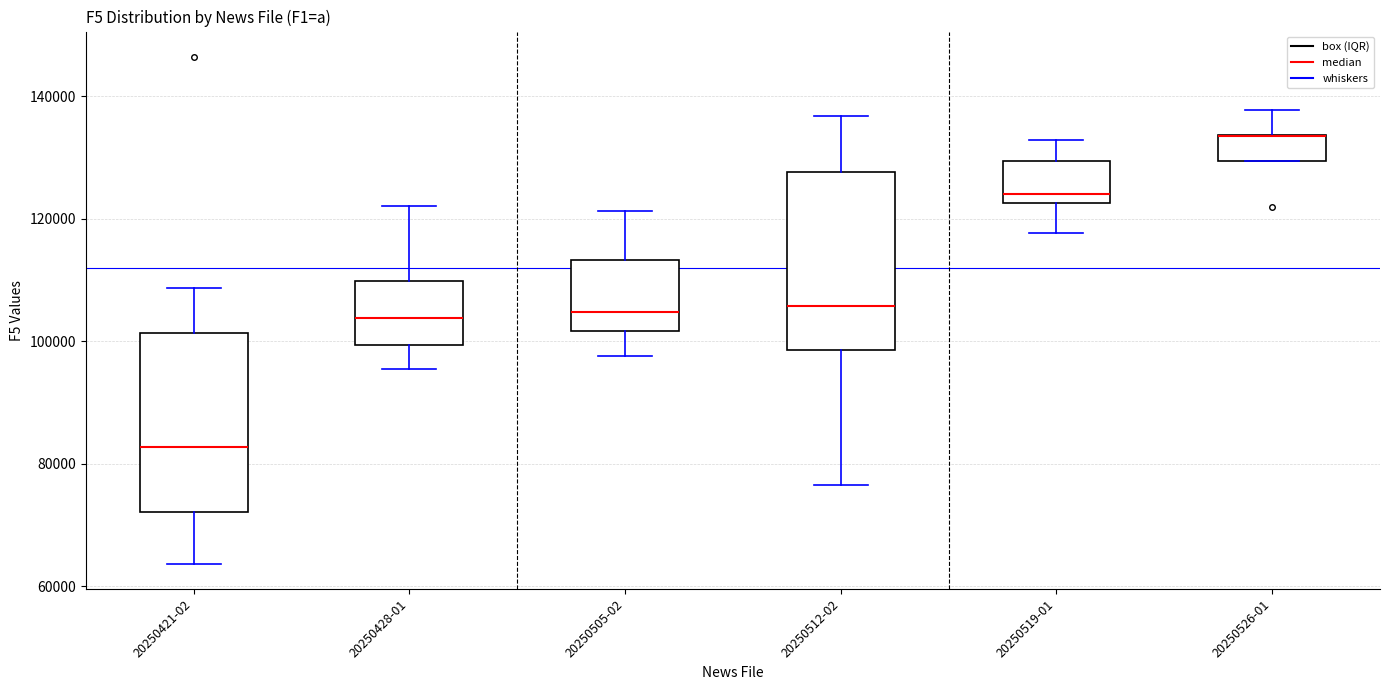

Where does the median line of the box for 20250421-02 sit on the y-axis? The values are not printed on the chart, so give them approximately, as read against the axis.

82000